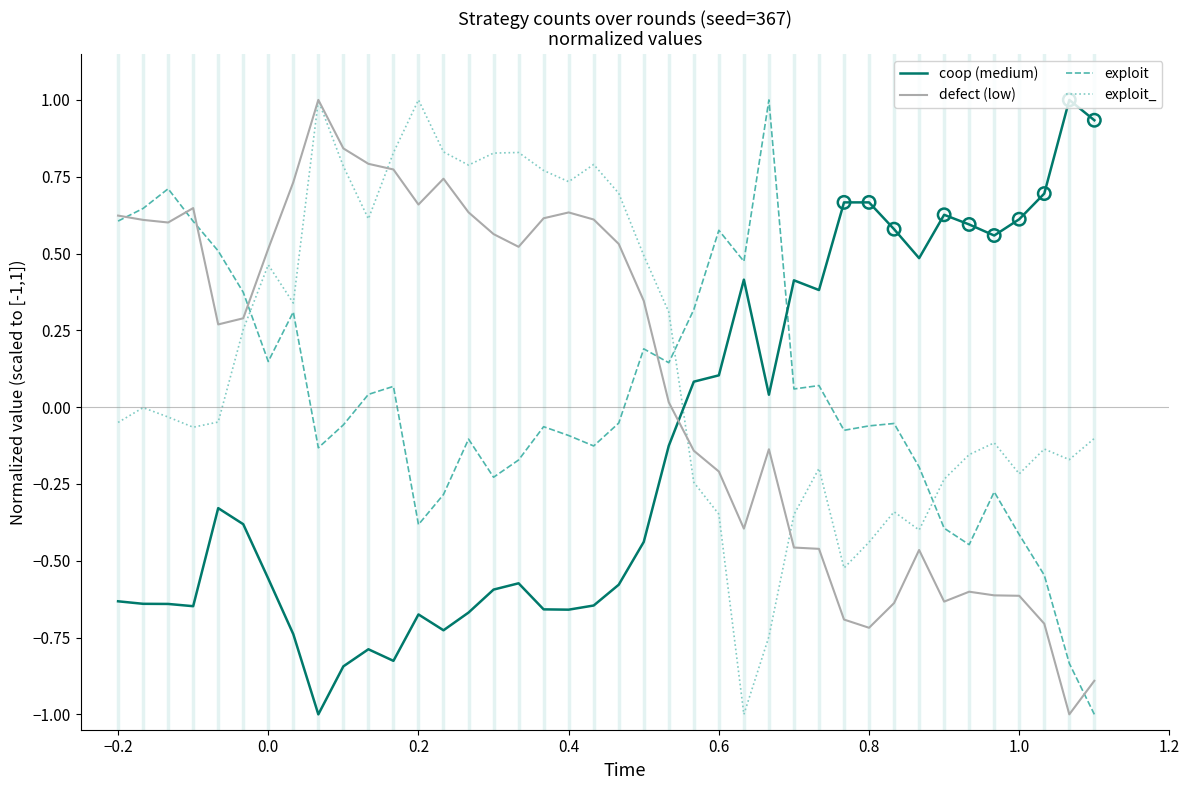

True or false: exploit and exploit_ cross at least once.

True